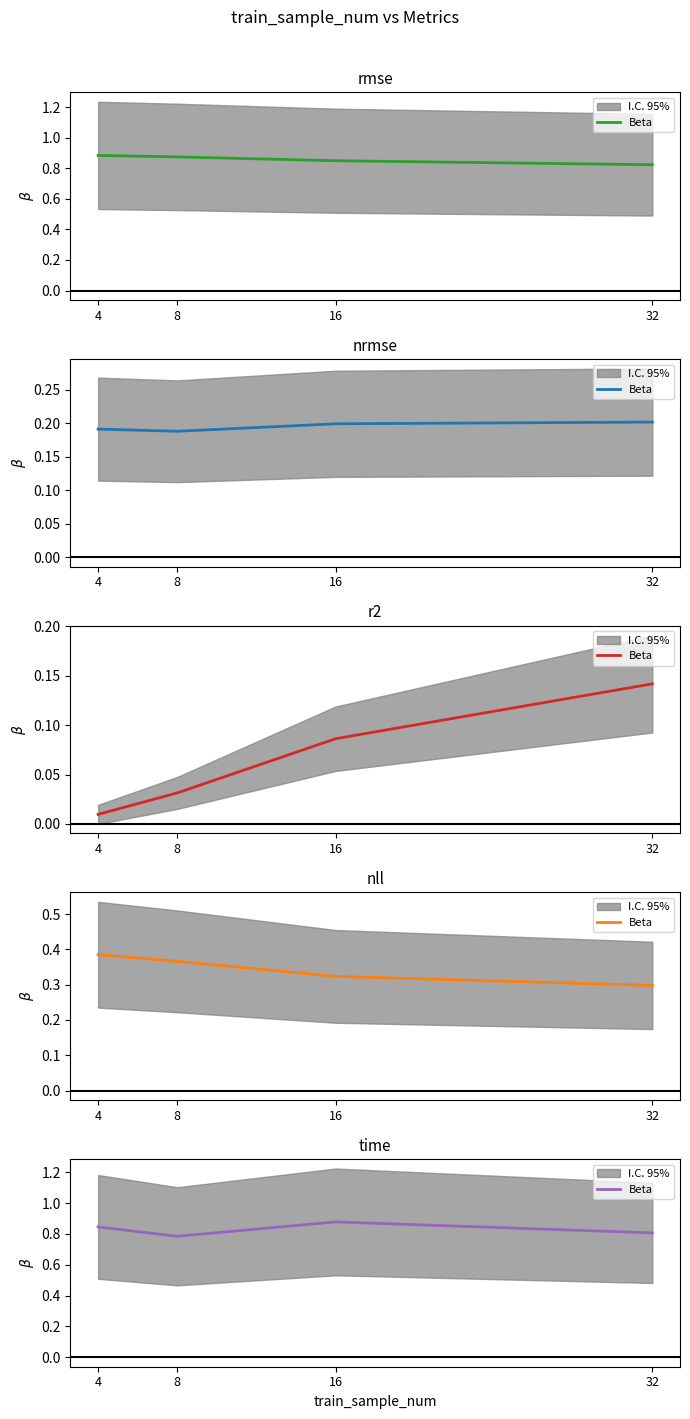

Rank the categories by value from lowest to highest.

8, 32, 4, 16